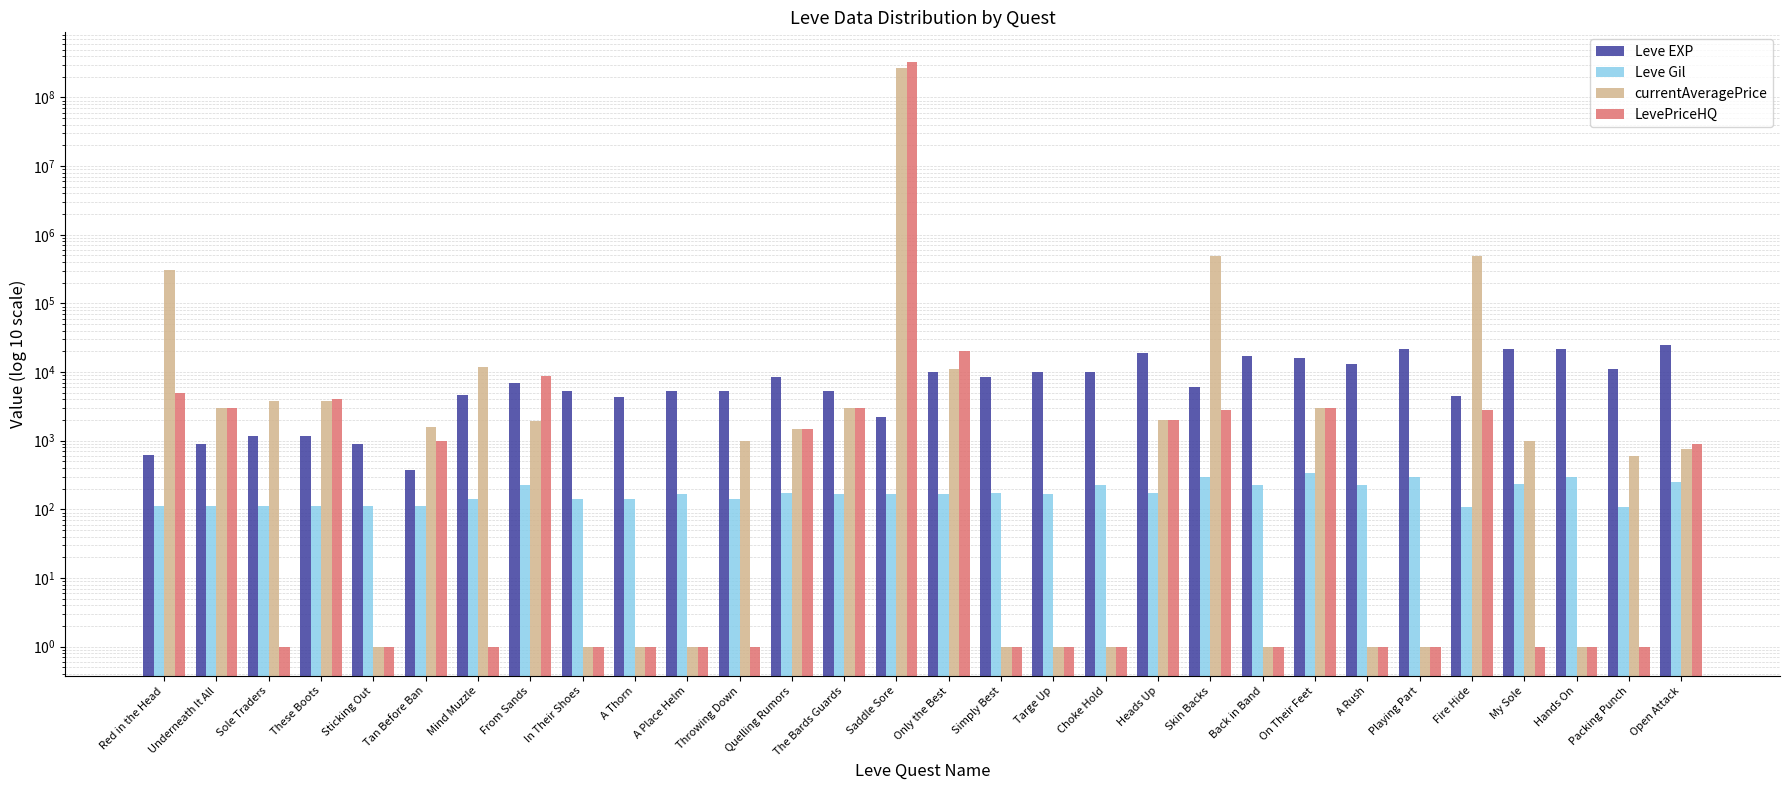

What is the label of the 5th bar from the right?

Fire Hide